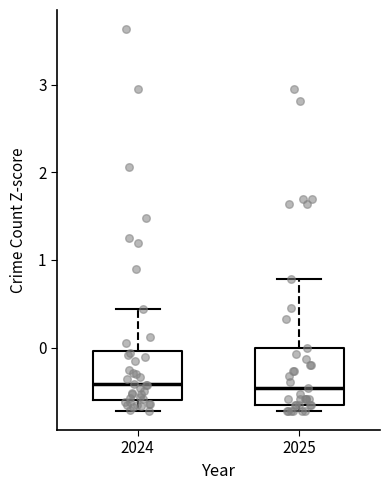

Reading left to right, transcribe this box plot: for each box, give where its median line is, the range the box spans, and where its two whiskers end, as read against the y-axis. The values are not printed on the chart, so give them approximately, as read against the axis.

2024: median -0.4, box -0.6 to 0.0, whiskers -0.7 to 0.4
2025: median -0.5, box -0.7 to 0.0, whiskers -0.7 (just below the box's lower edge) to 0.8